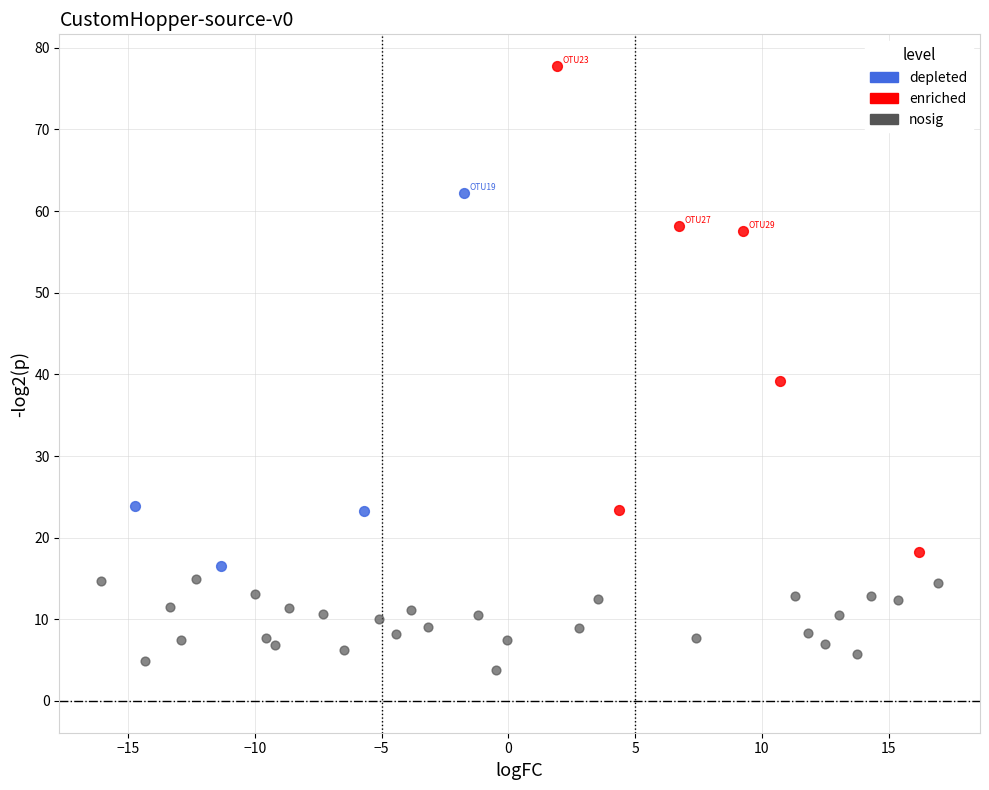

What are all the series names shown in the legend?

depleted, enriched, nosig